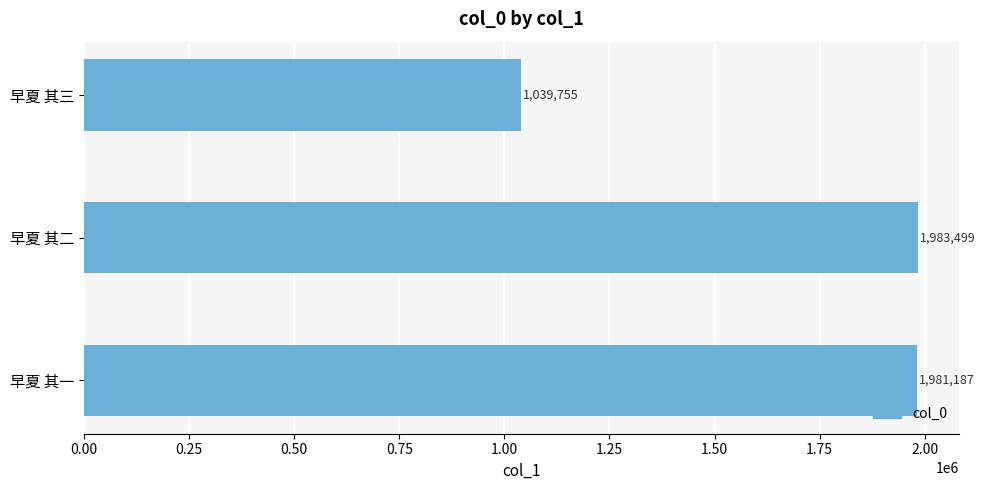

List the labels in order of value, largest first.

早夏 其二, 早夏 其一, 早夏 其三